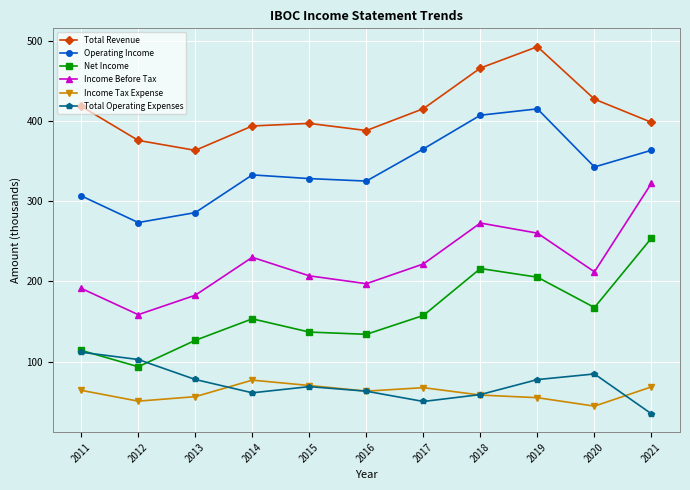

What is the value of the Net Income point at the 2nd from the left?

93.5